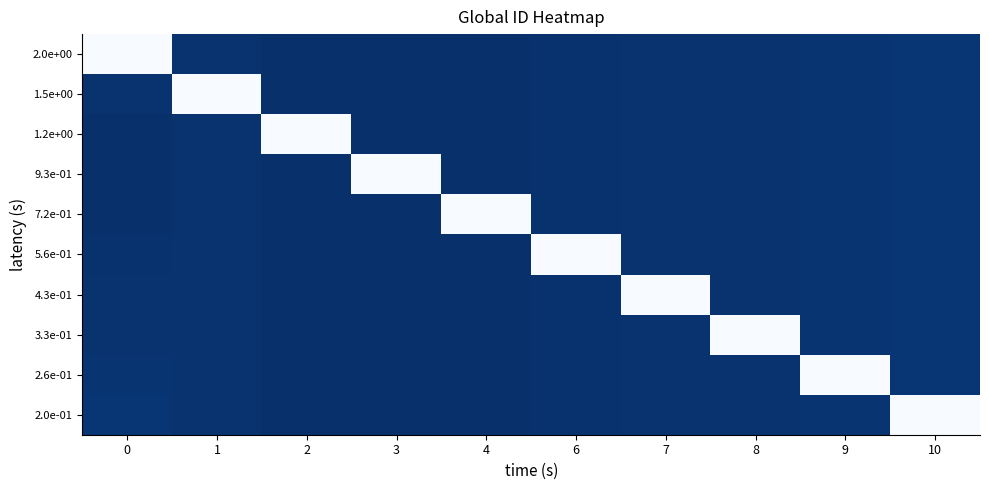

What is the difference between the highest and lowest values at 7?

5.1